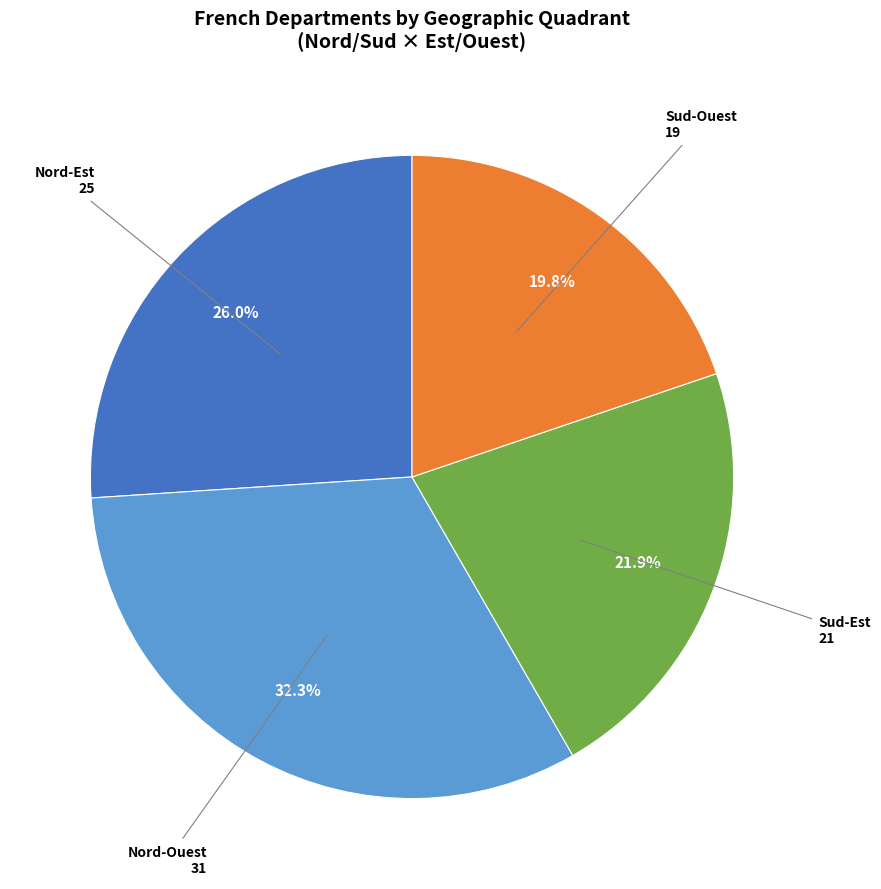

What is the ratio of the value at Sud-Est to the value at Sud-Ouest?

1.1